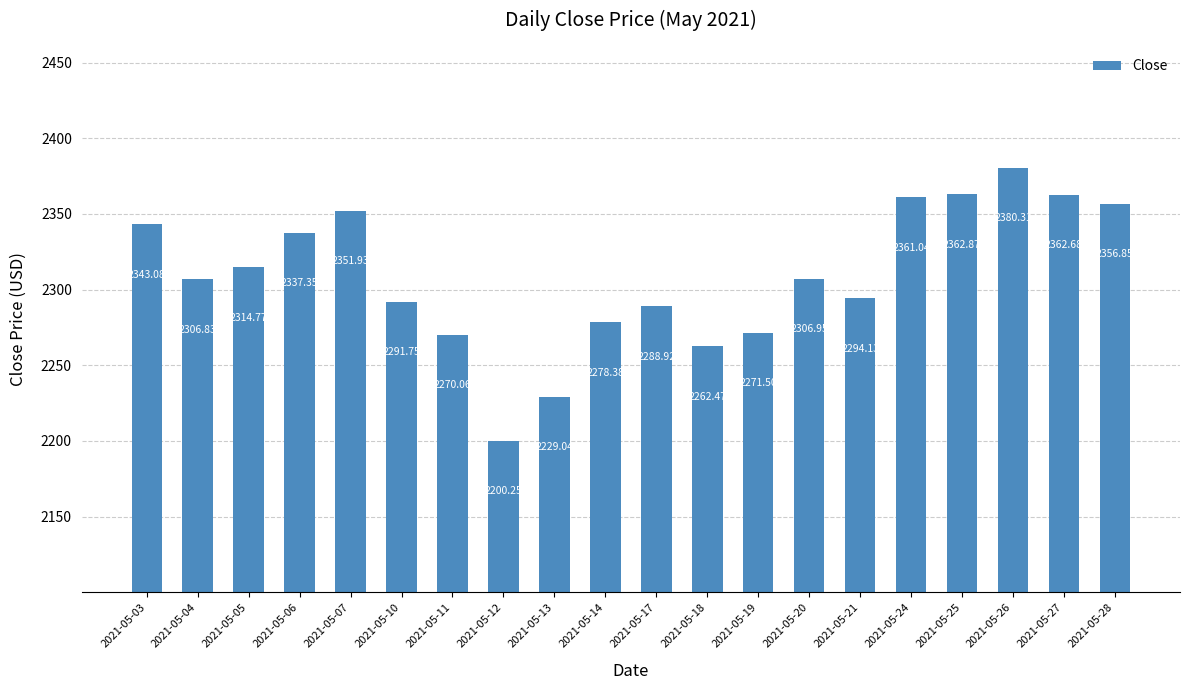

Which category has the highest value across all series?

2021-05-26